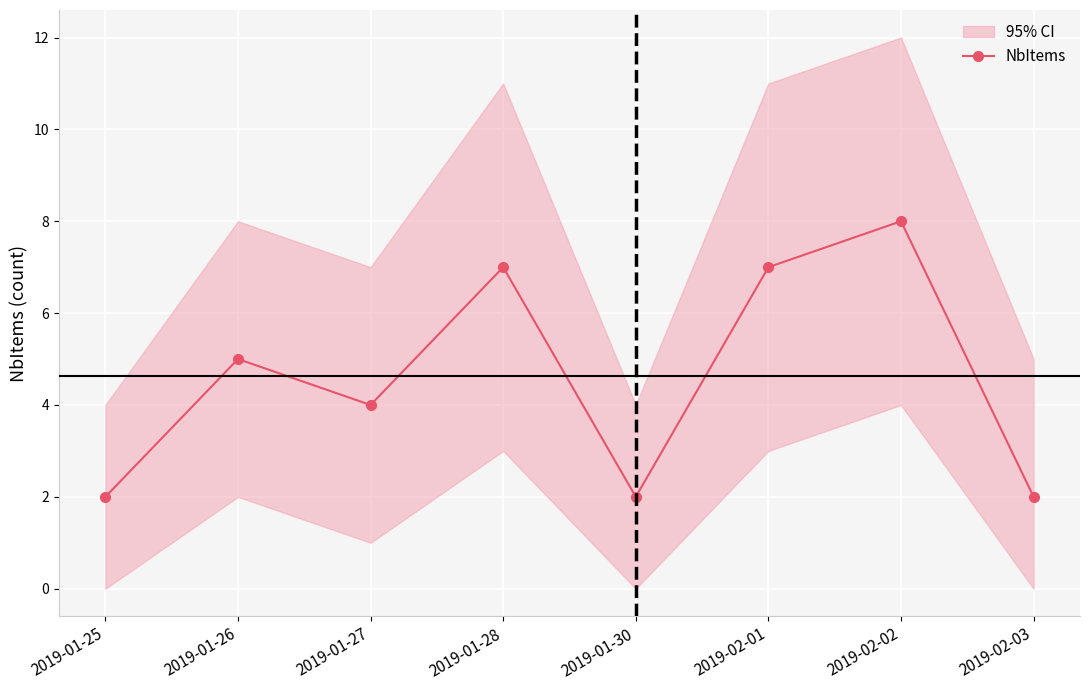

What is the smallest value displayed?

2